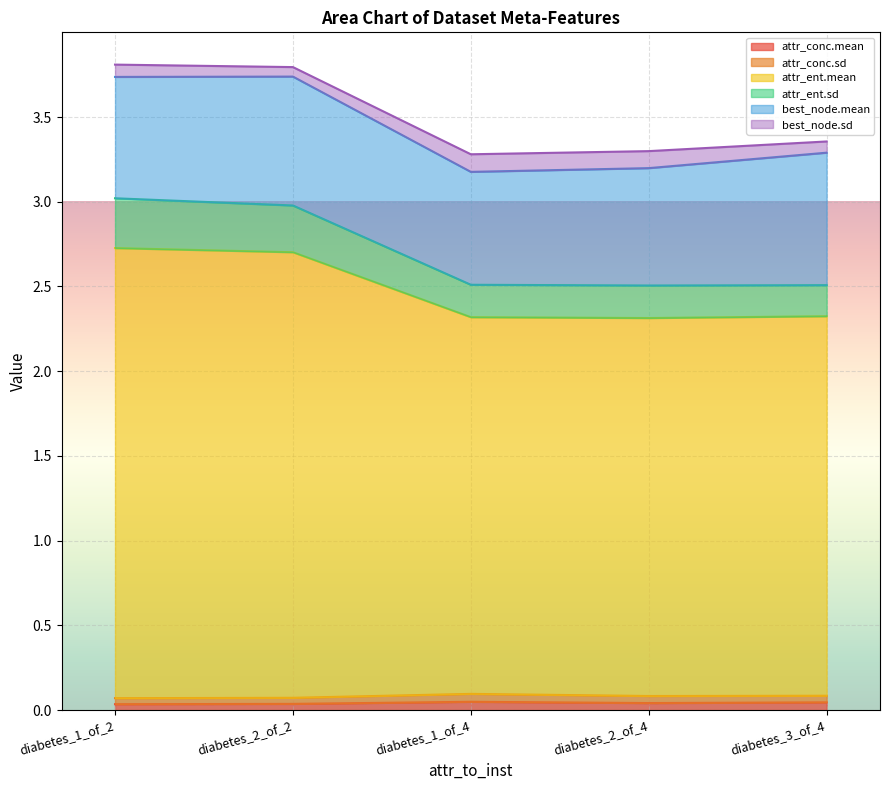

The value of attr_conc.mean at diabetes_3_of_4 is 0.1. True or false?

False